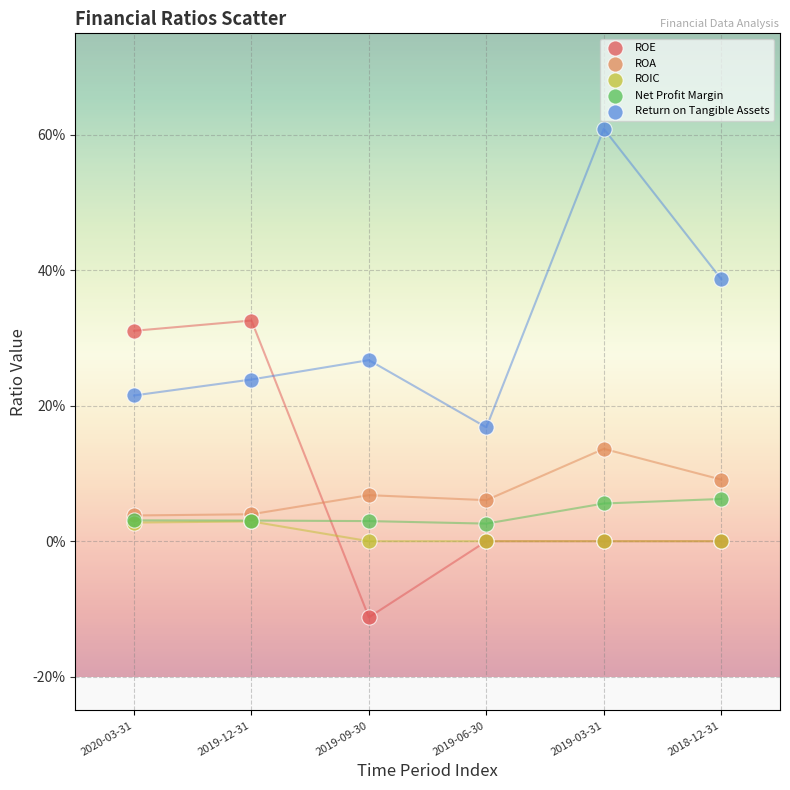

Which series contains the lowest Y value?

ROE